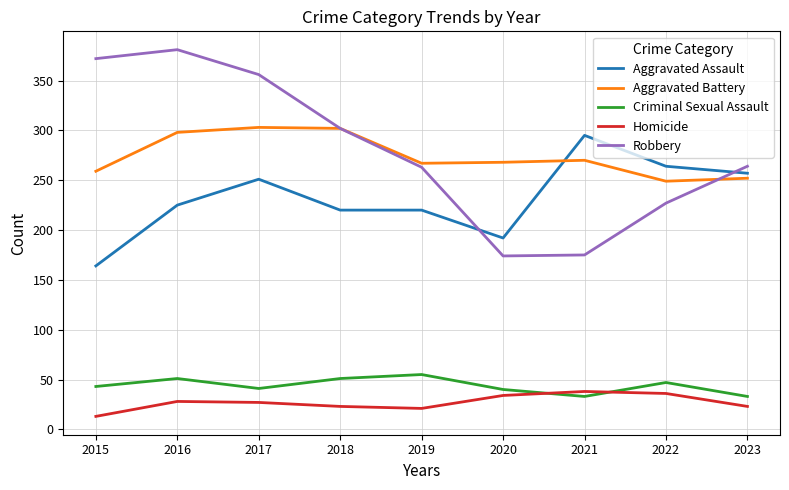

Is it true that Robbery equals 40 at 2021?

False